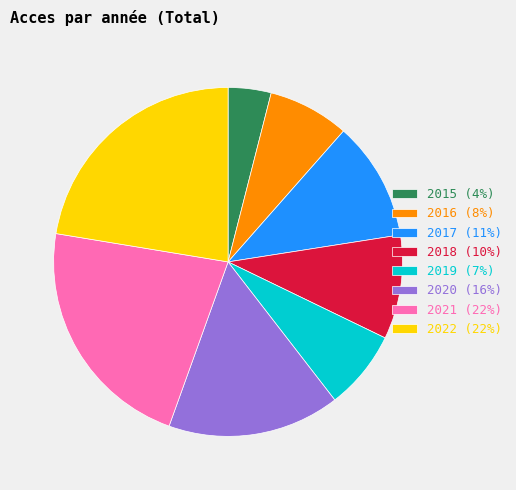

True or false: 2018 (10%) accounts for 10% of the total.

True